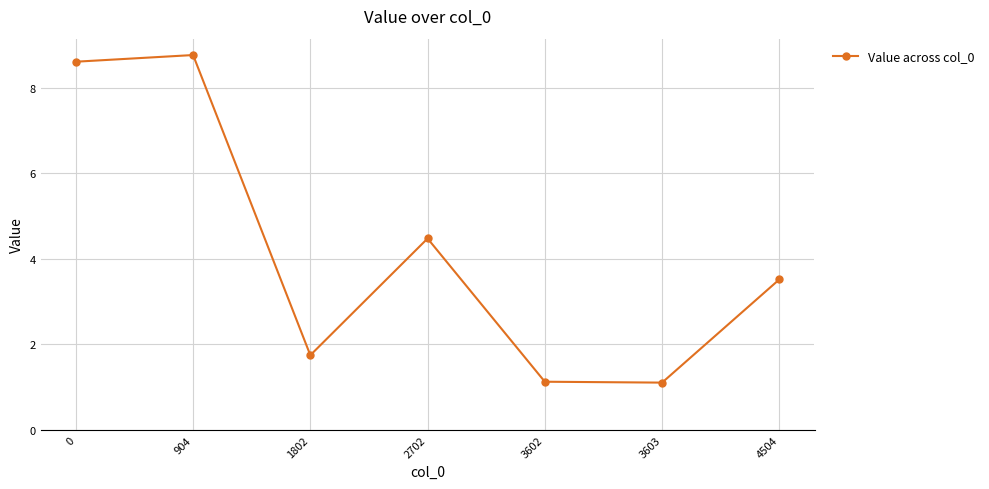

Reading left to right, what are all the values shown in this chart?

0=8.6	904=8.8	1802=1.7	2702=4.5	3602=1.1	3603=1.1	4504=3.5